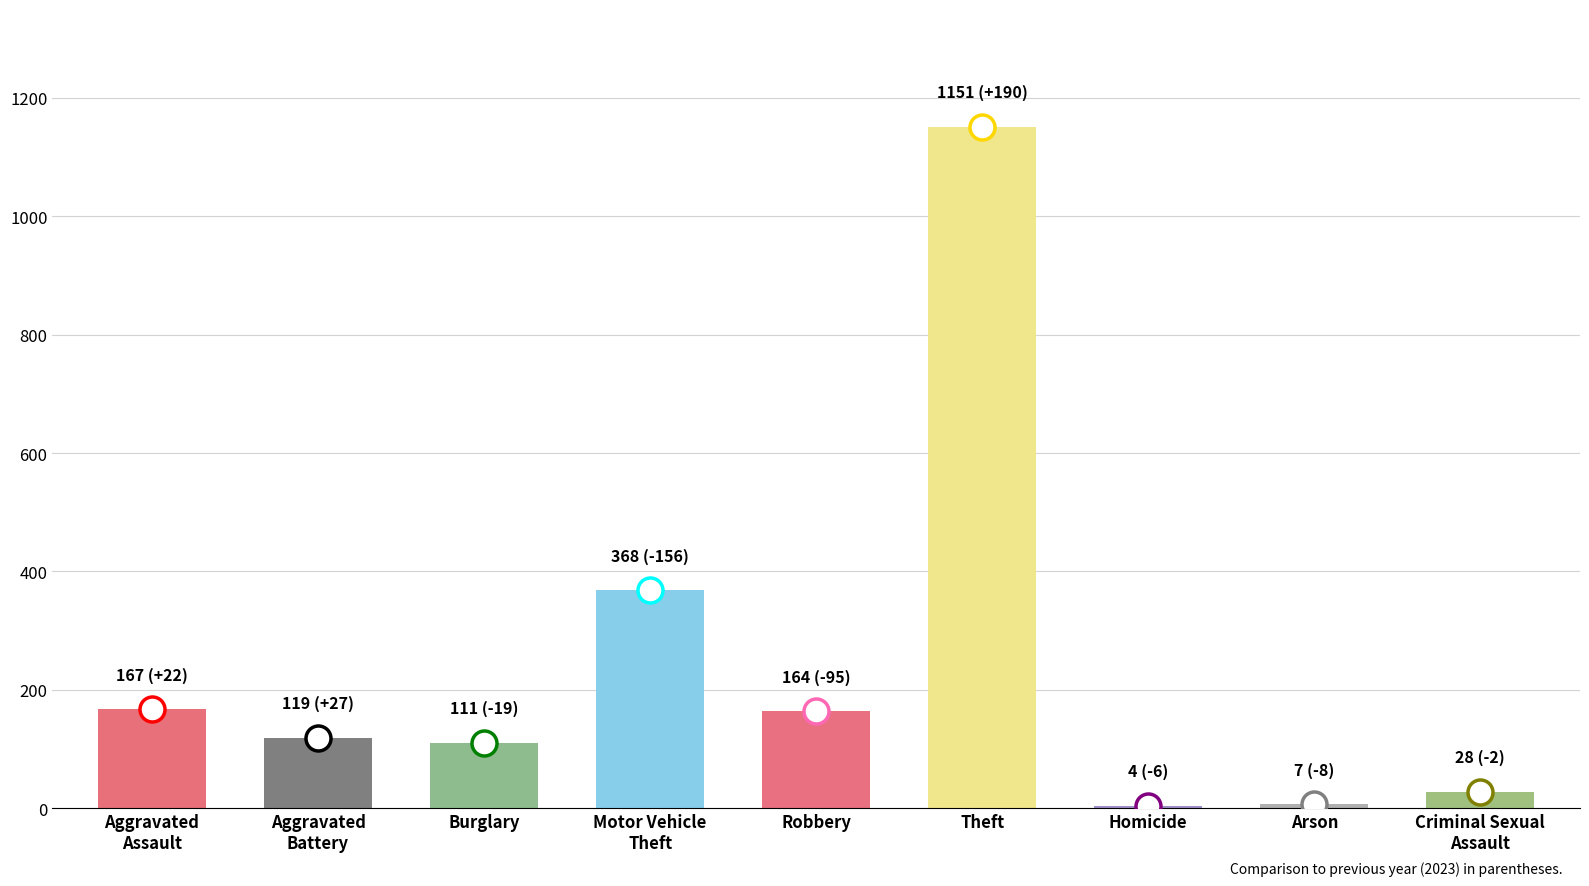

What is the sum of all values?

2119